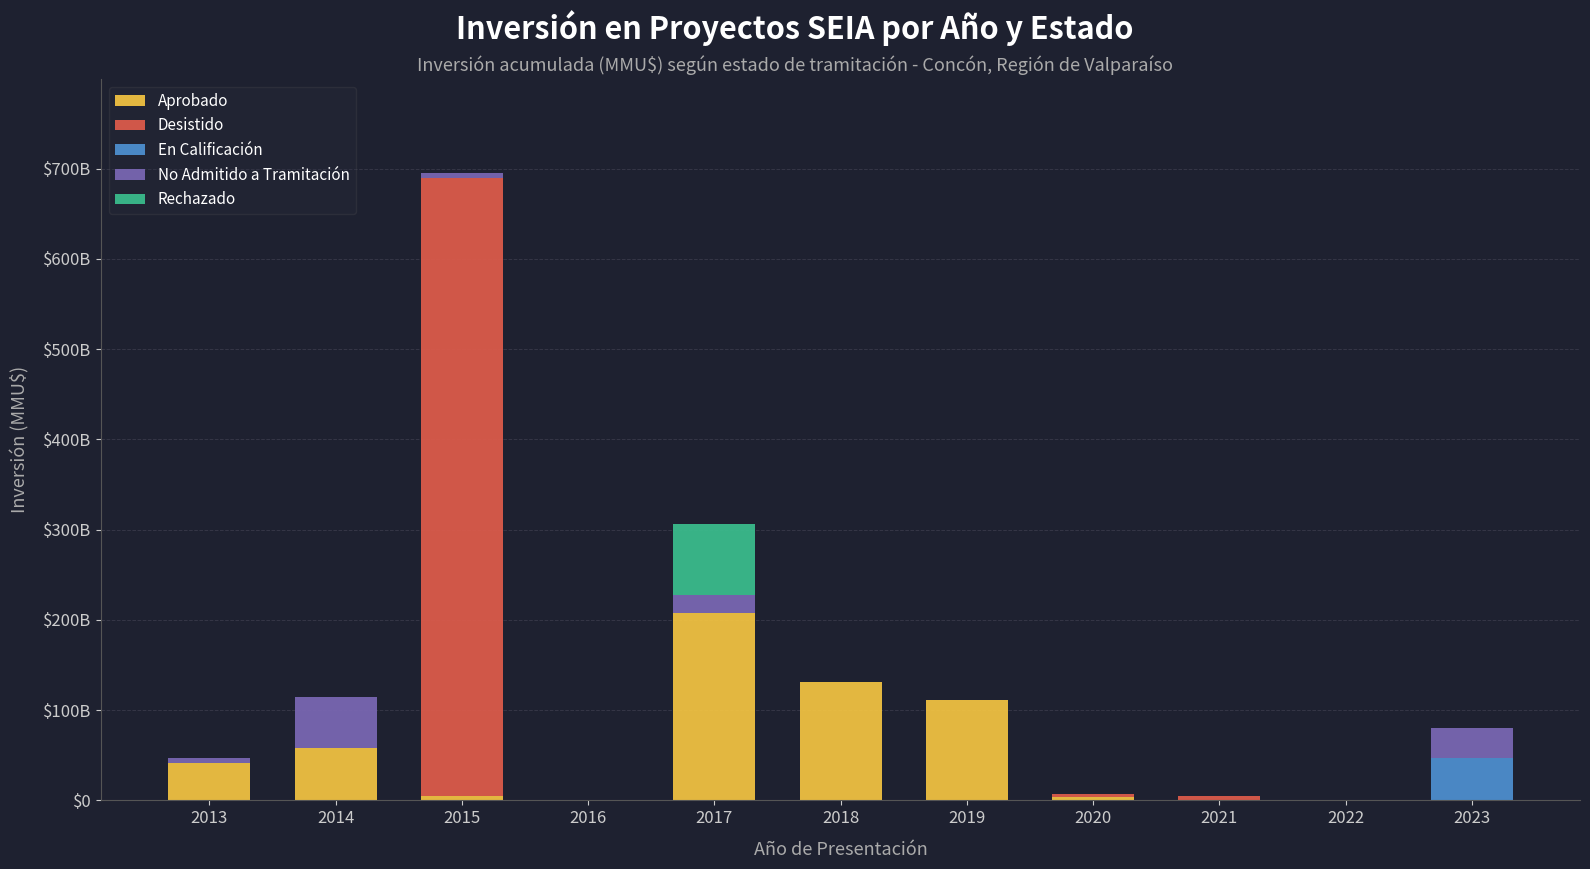

Which has a higher value, 2020 or 2021?

2020